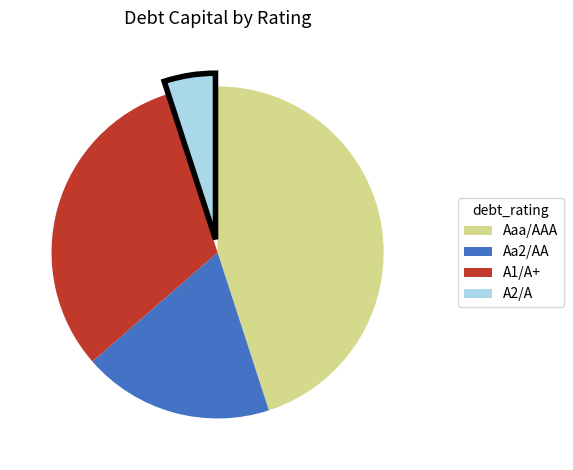

Is it true that Aaa/AAA is 33% of the pie?

False